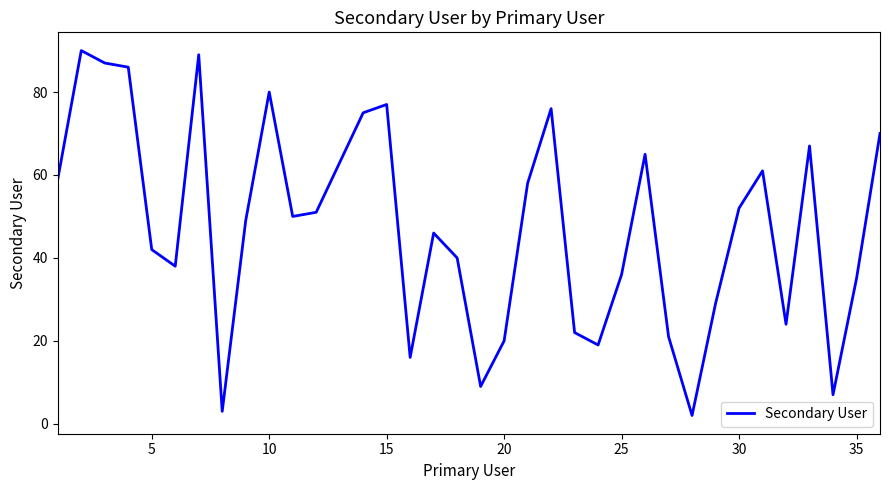

What is the maximum value shown in the chart?

90